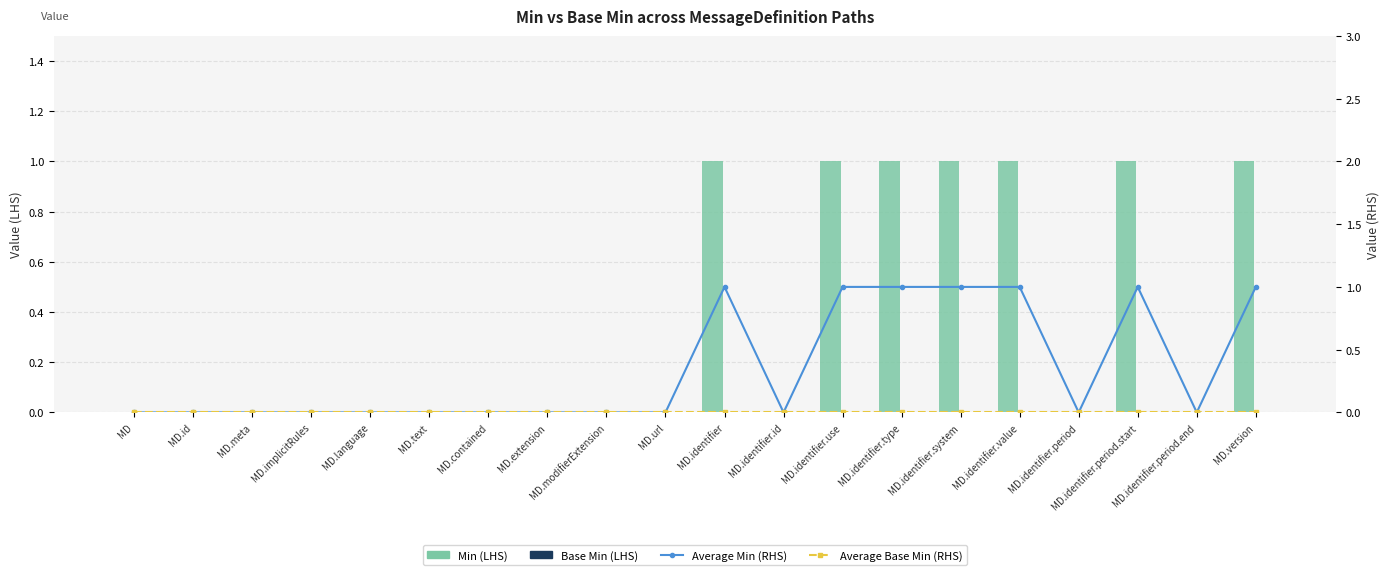

Reading left to right, list all the values displayed in this chart.

Min (LHS): 0	0	0	0	0	0	0	0	0	0	1	0	1	1	1	1	0	1	0	1
Base Min (LHS): 0	0	0	0	0	0	0	0	0	0	0	0	0	0	0	0	0	0	0	0
Average Min (RHS): 0	0	0	0	0	0	0	0	0	0	1	0	1	1	1	1	0	1	0	1
Average Base Min (RHS): 0	0	0	0	0	0	0	0	0	0	0	0	0	0	0	0	0	0	0	0